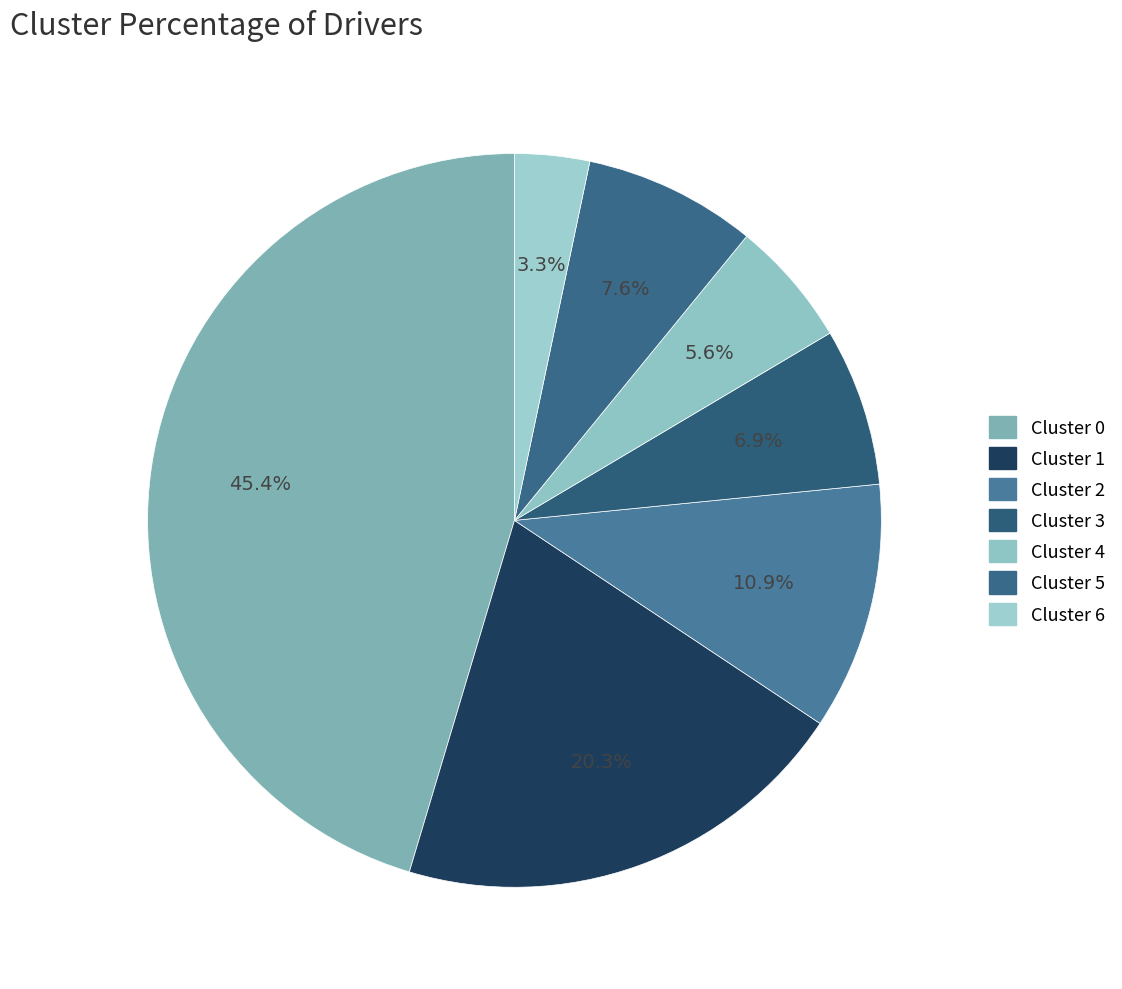

Count the number of slices in the pie.

7